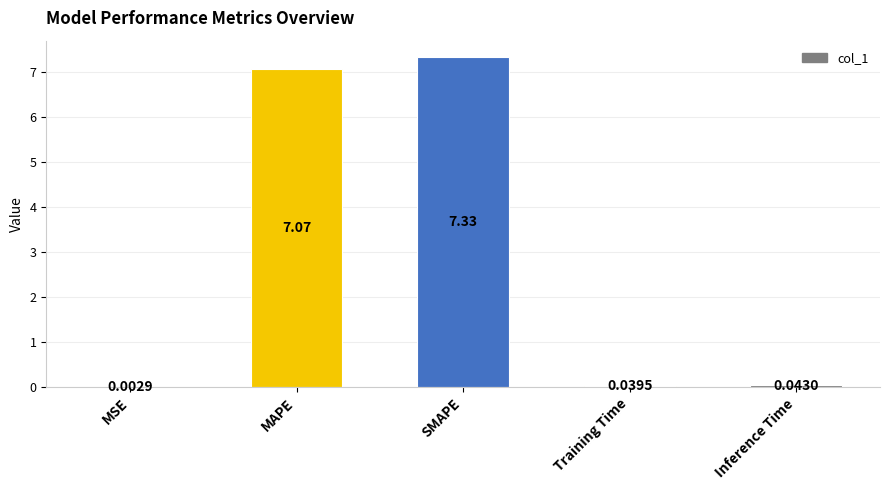

The value at SMAPE is 11.3. True or false?

False